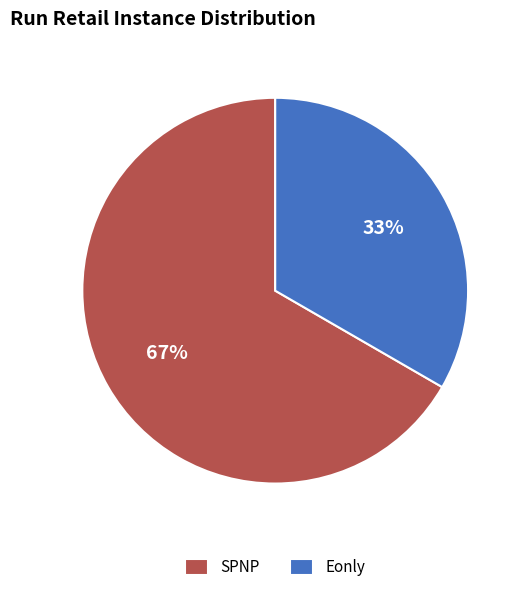

To the nearest percent, what percentage of the pie is Eonly?

33%